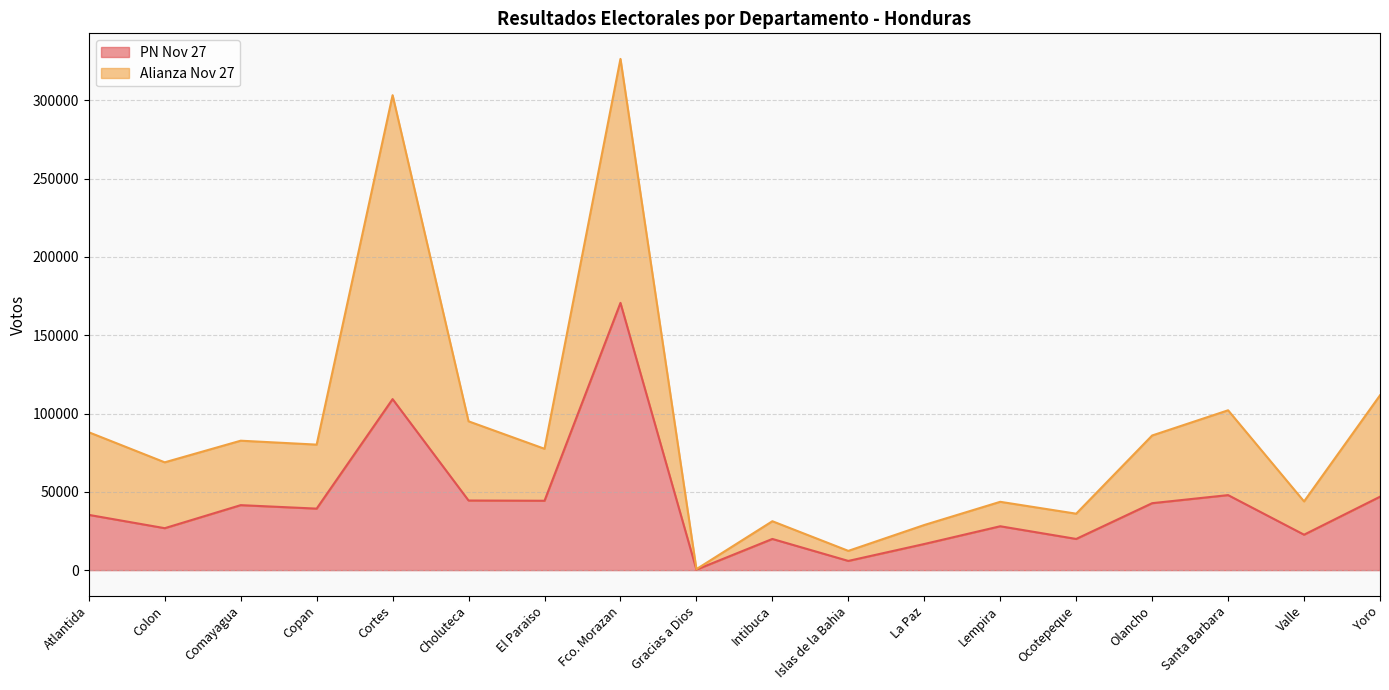

Which series has the widest spread of values?

Alianza Nov 27